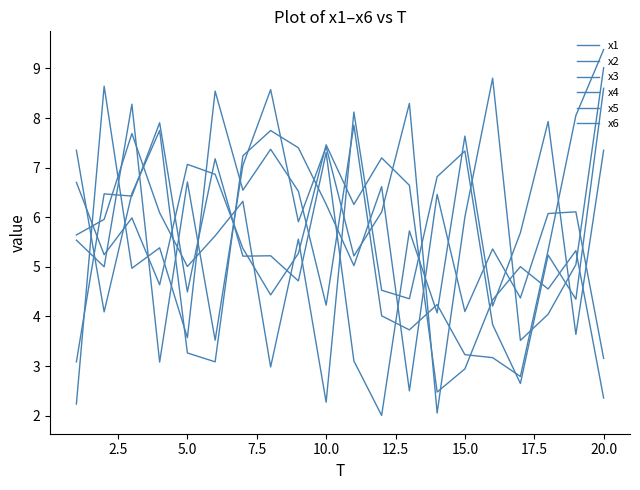

How many interior local peaks does the x6 series have?

6